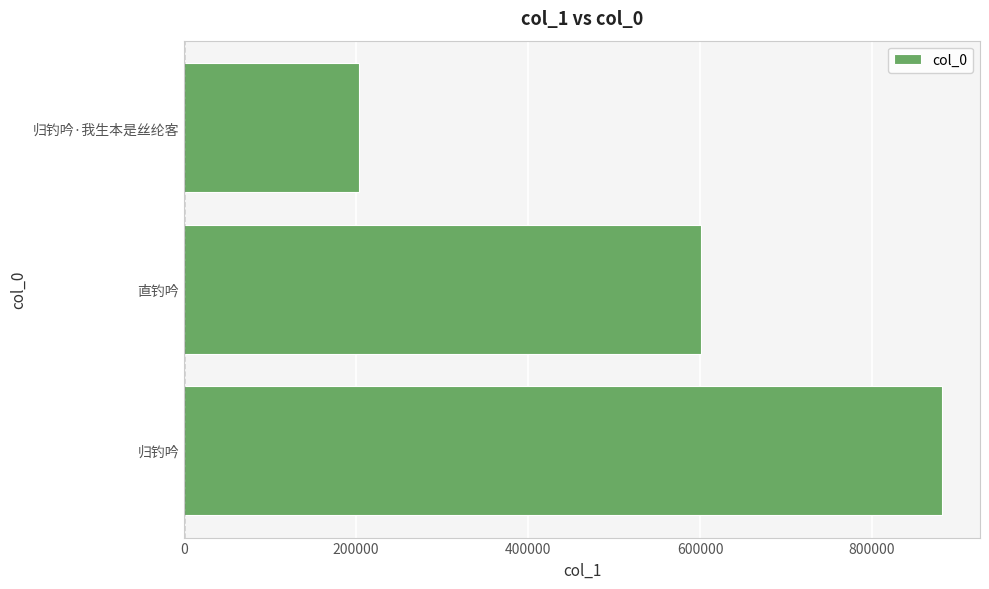

What is the change in value from 直钓吟 to 归钓吟·我生本是丝纶客?

-397900